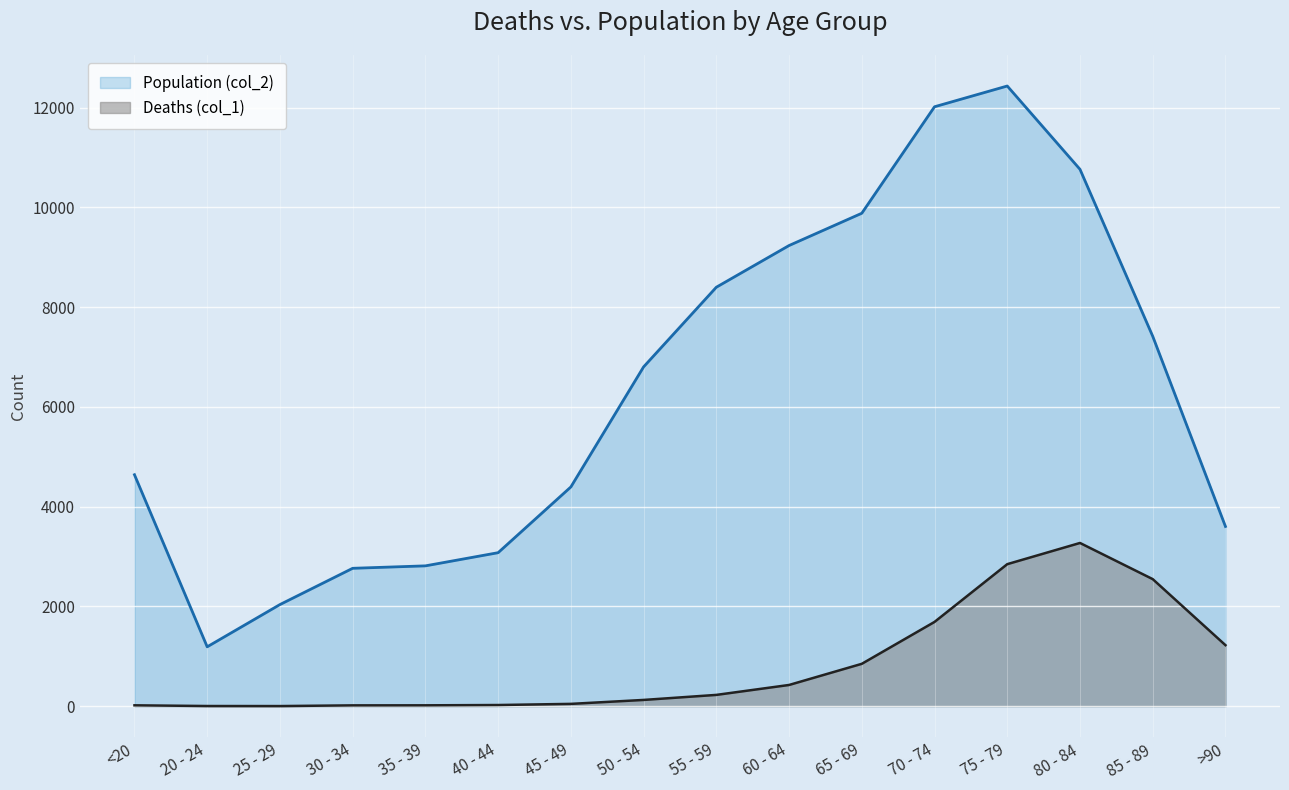

Is the value of Deaths (col_1) at 80 - 84 greater than the value of Population (col_2) at 70 - 74?

No